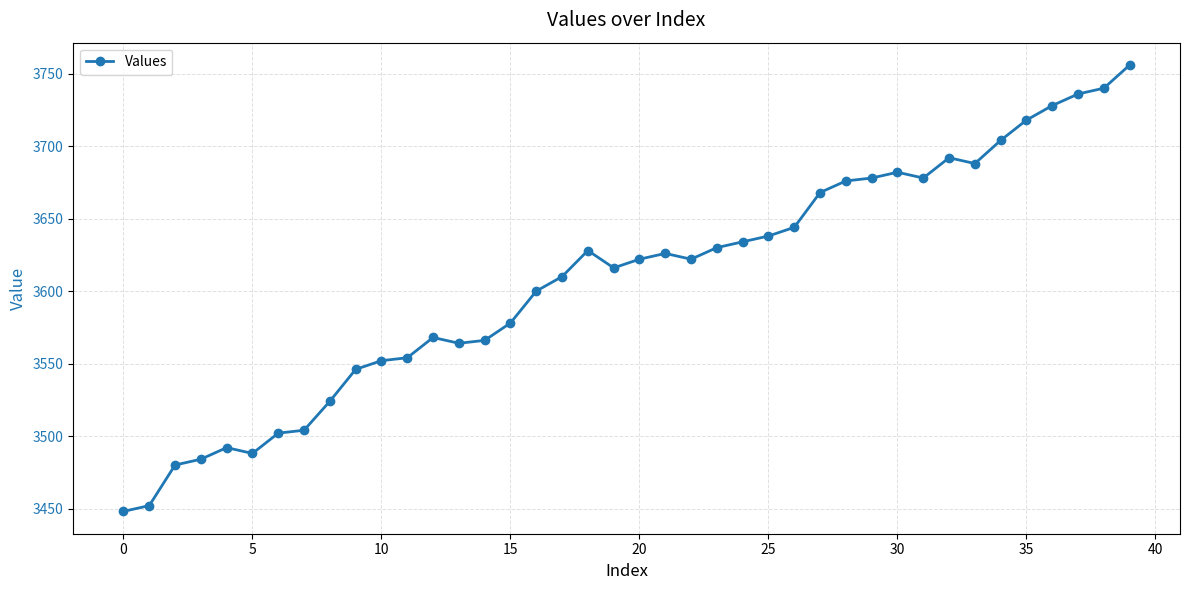

How many data points does each series have?

40